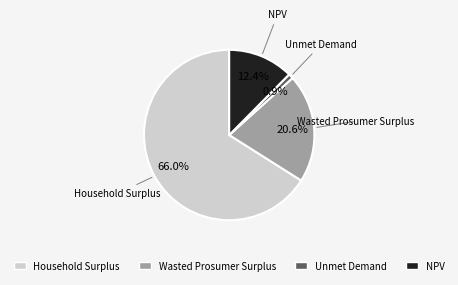

What is the ratio of the value at Household Surplus to the value at Unmet Demand?

70.9